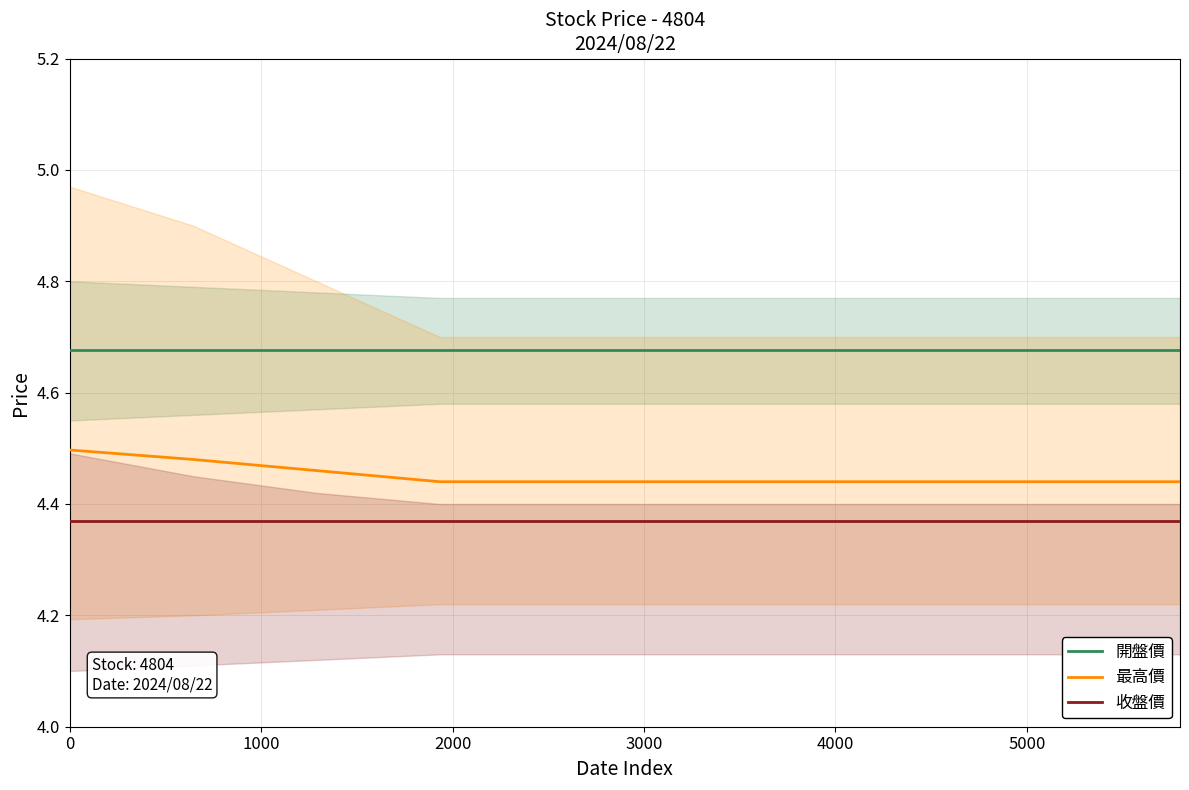

What is the lowest value of the 開盤價 series?

4.7